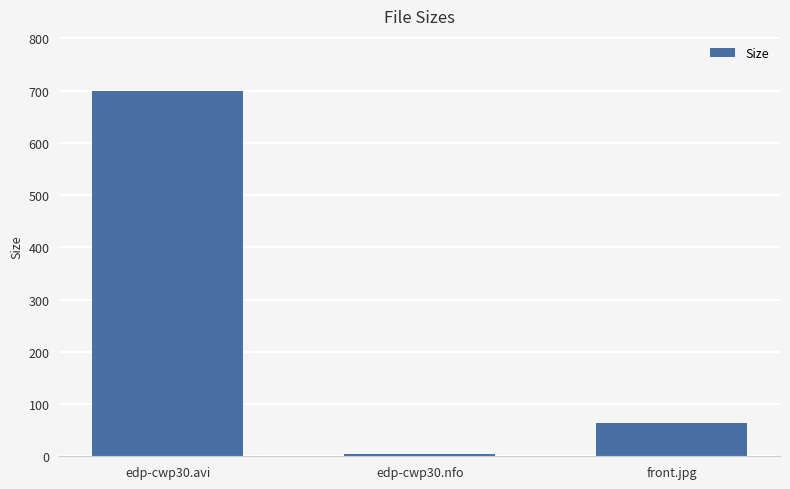

What is the label of the 2nd bar from the left?

edp-cwp30.nfo